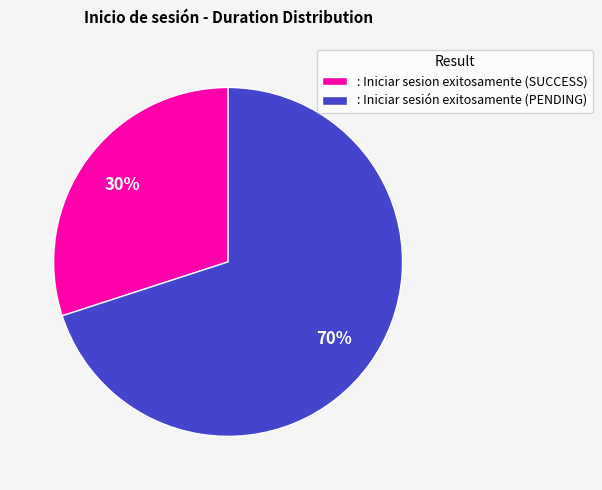

To the nearest percent, what is the average slice percentage?

50%